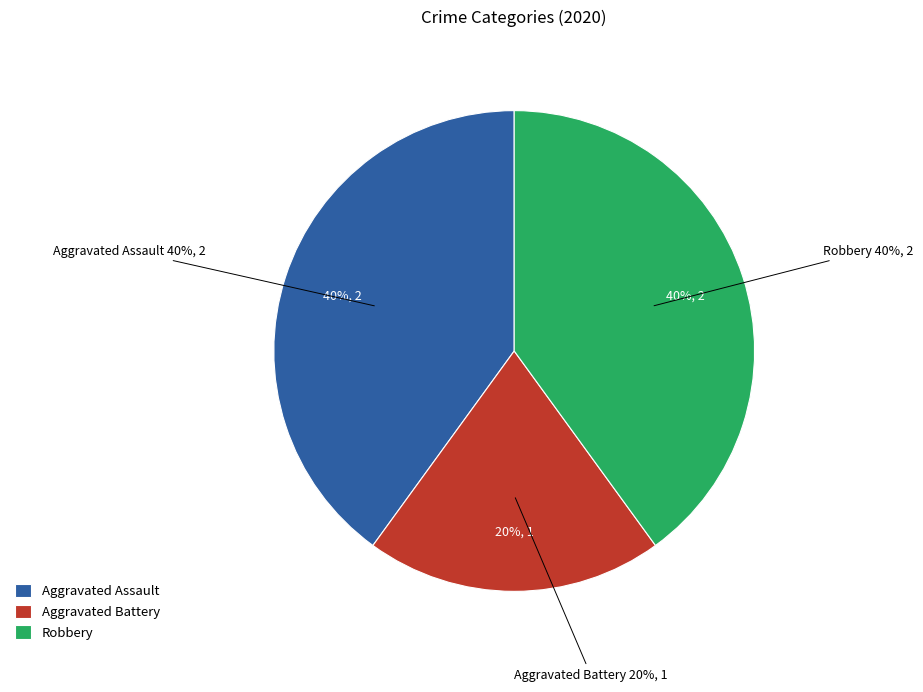

What is the smallest slice in the pie chart?

Aggravated Battery